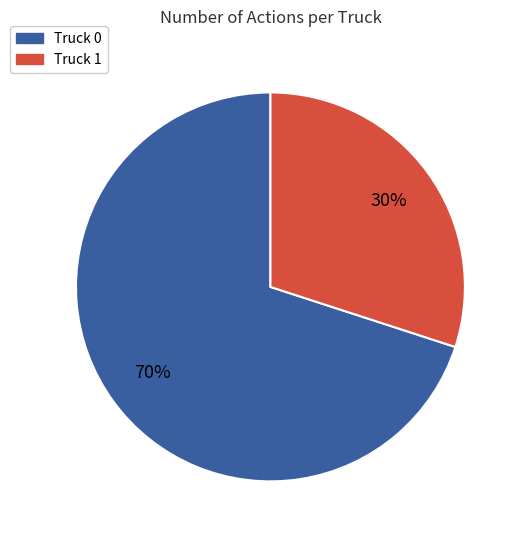

To the nearest percent, what is the difference between the Truck 1 and Truck 0 slice percentages?

40%